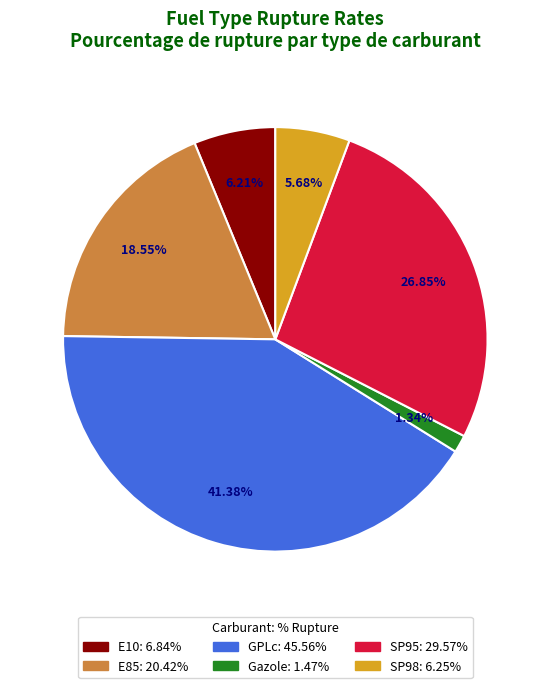

Approximately how many times larger is the value at SP98 compared to GPLc?

0.1